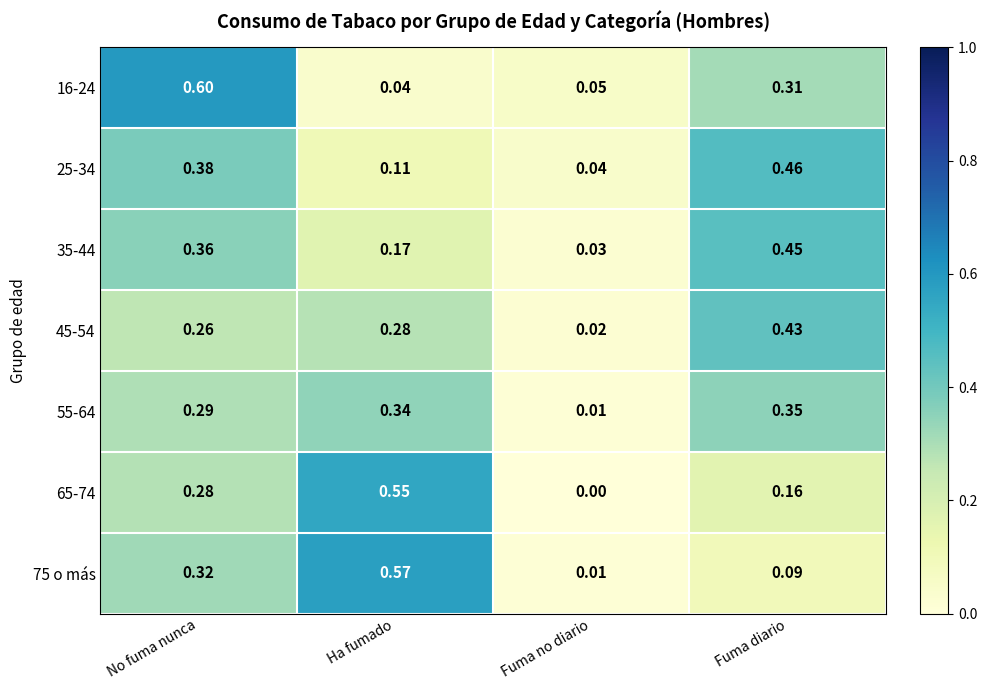

Rank the series by their maximum value, from highest to lowest.

16-24, 75 o más, 65-74, 25-34, 35-44, 45-54, 55-64